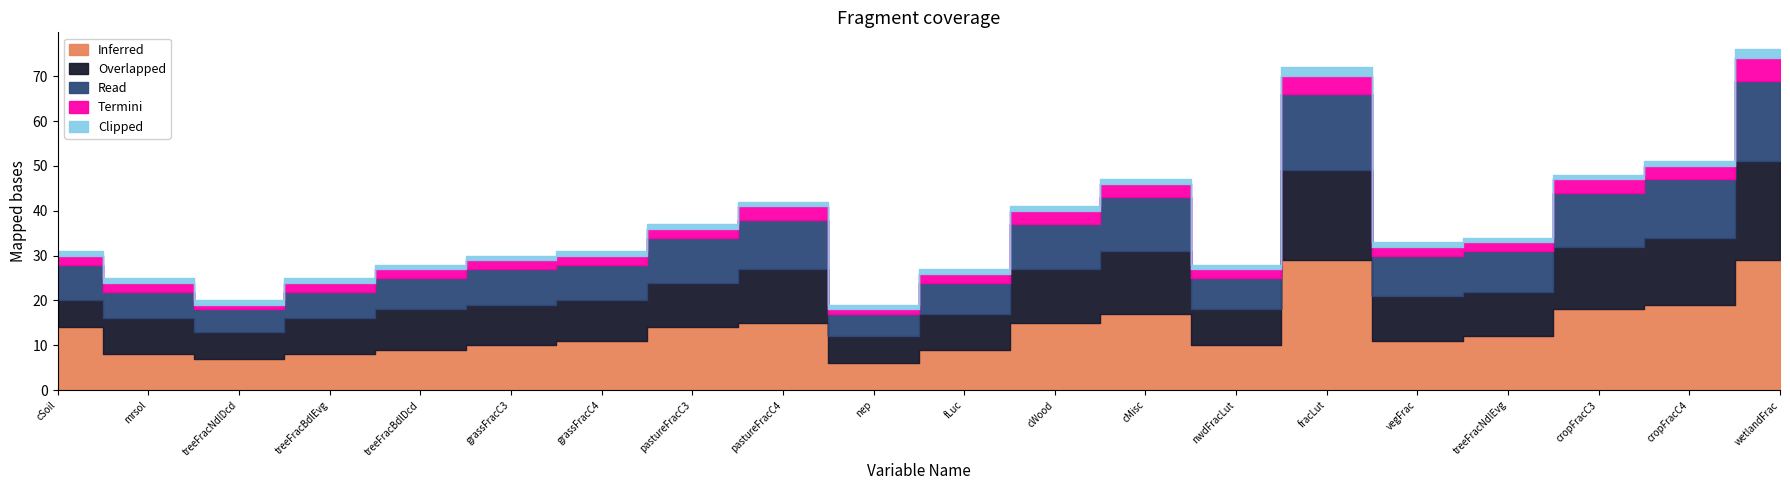

How many categories are shown in the chart?

20